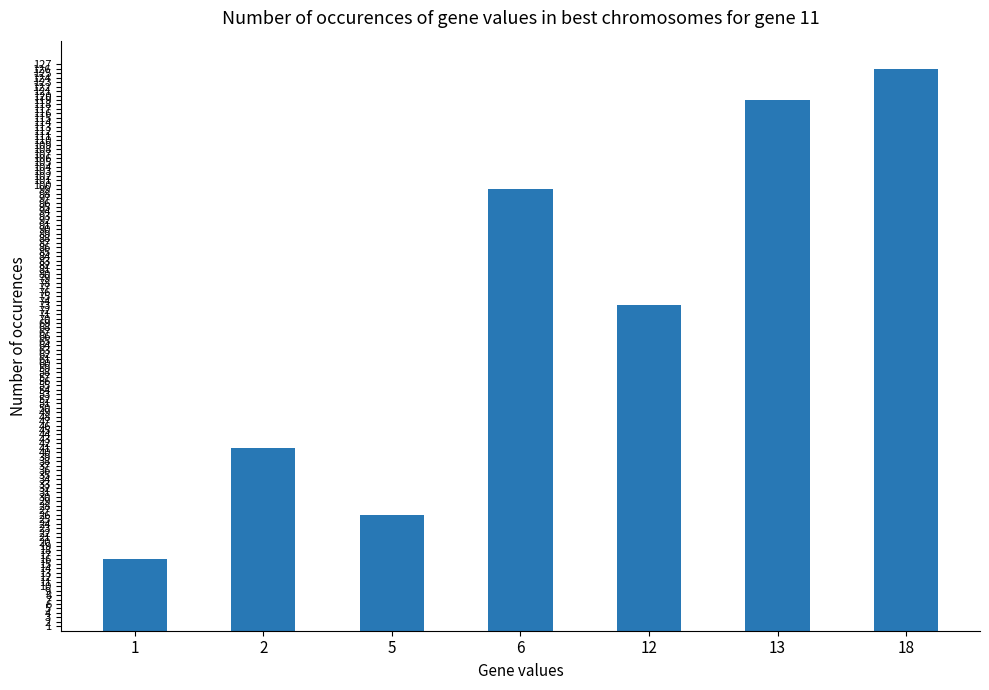

The value at 13 is 58. True or false?

False